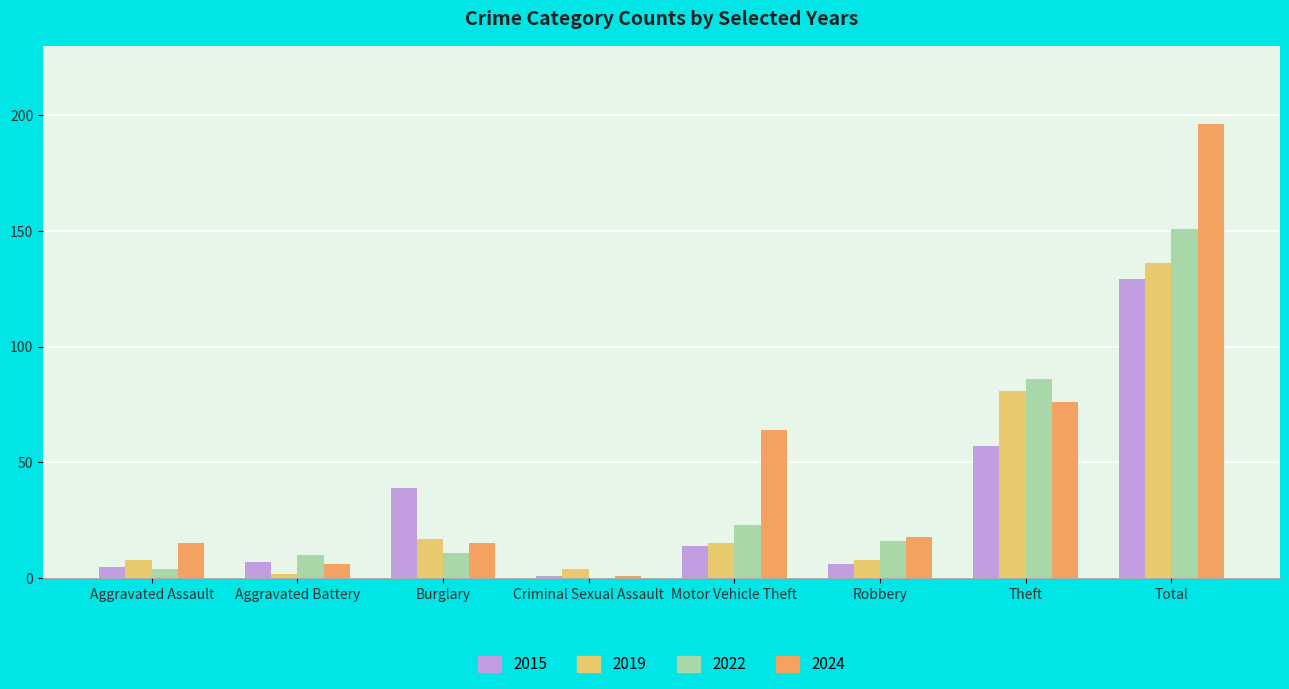

What is the sum of the 2022 values at Theft and Burglary?

97